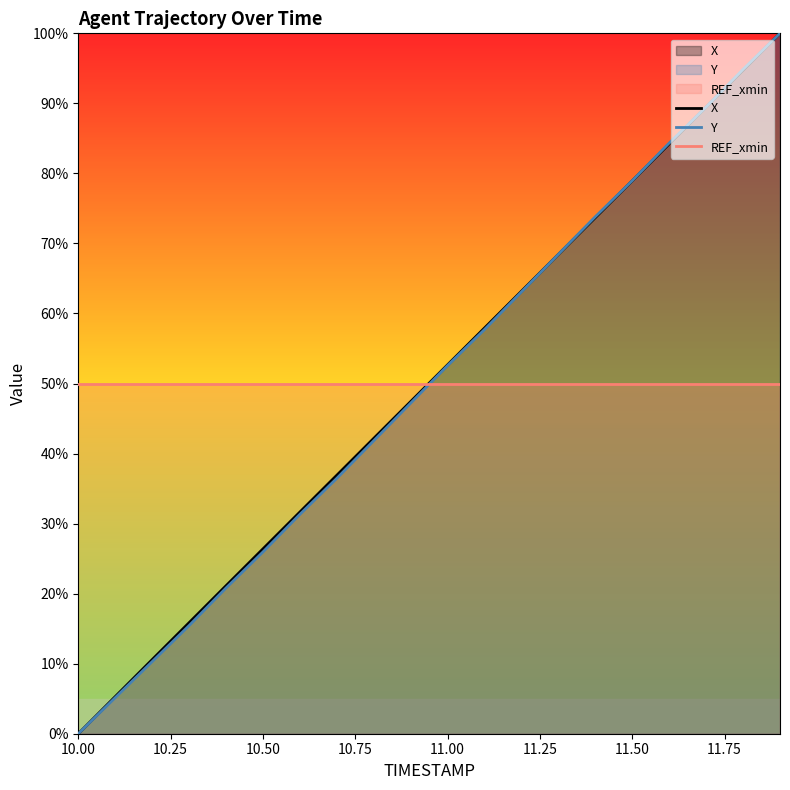

True or false: REF_xmin and Y intersect in this chart.

True